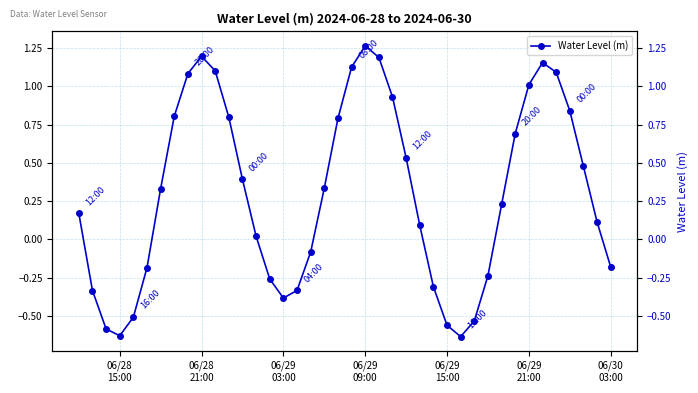

How many interior local valleys (lower than both neighbors) does the data have?

3